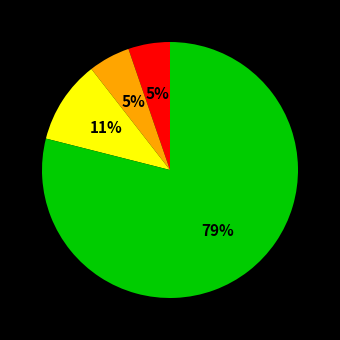

To the nearest percent, what is the average slice percentage?

25%